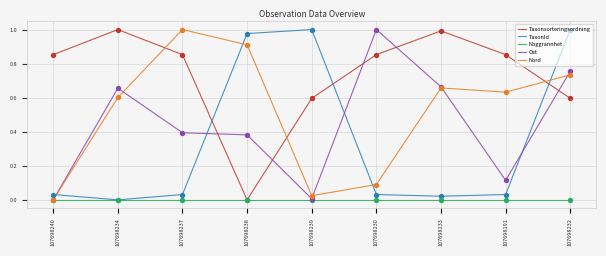

Between 107698239 and 107698233, which series saw the biggest shift?

TaxonId